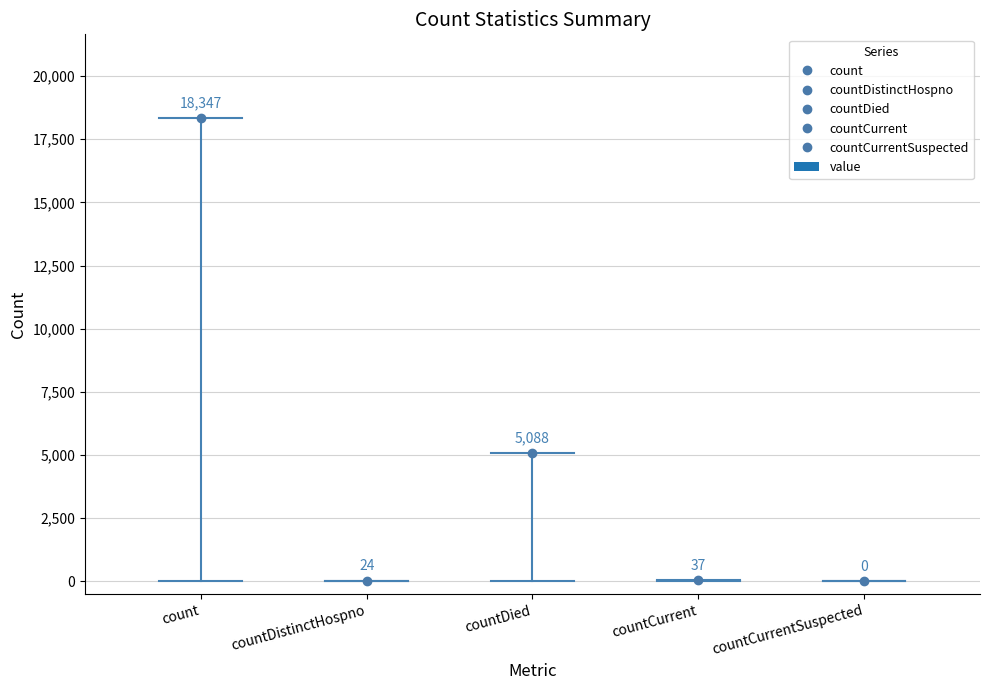

How many data points does each series have?

5